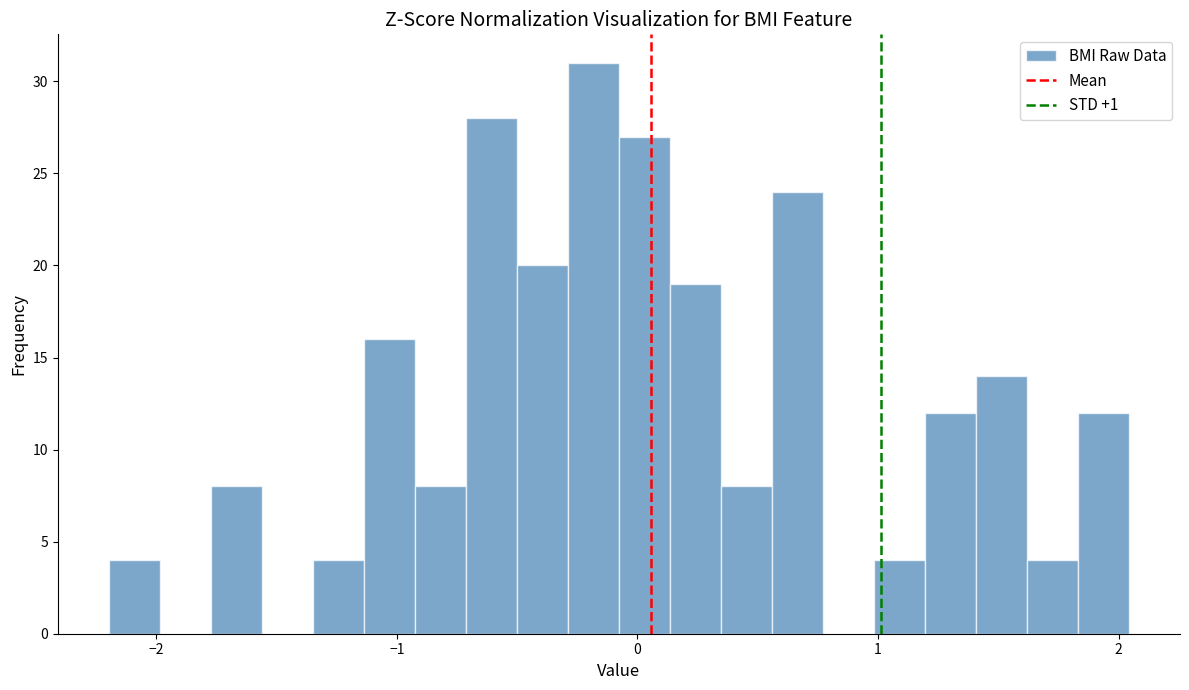

Around what value on the x-axis is the tallest bar? Give the approximate position of its centre, as read against the axis.

-0.2